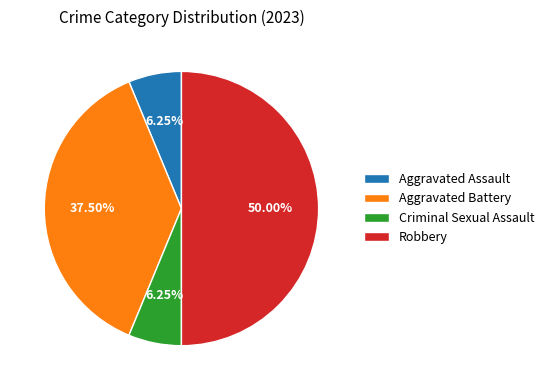

Is it true that Criminal Sexual Assault is 6% of the pie?

True